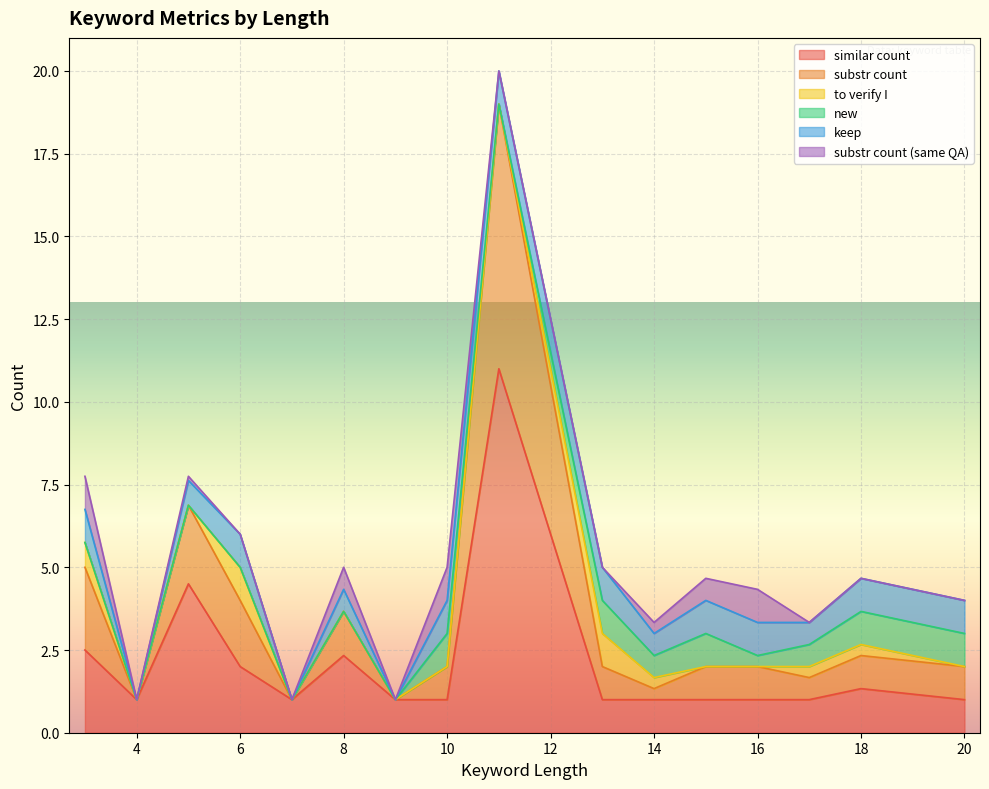

Does the chart display data point markers on the line(s)?

No